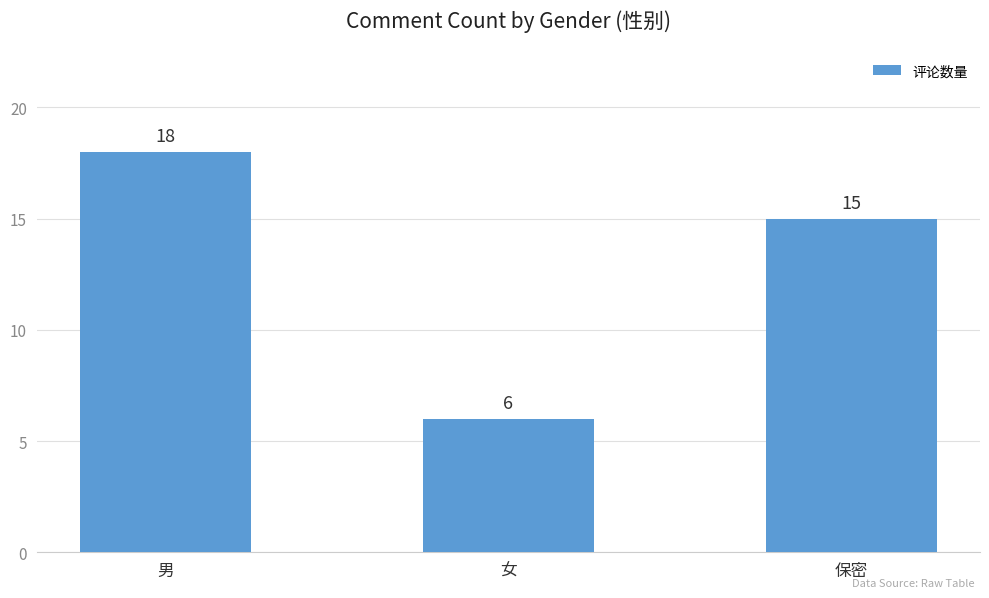

What is the smallest value displayed?

6